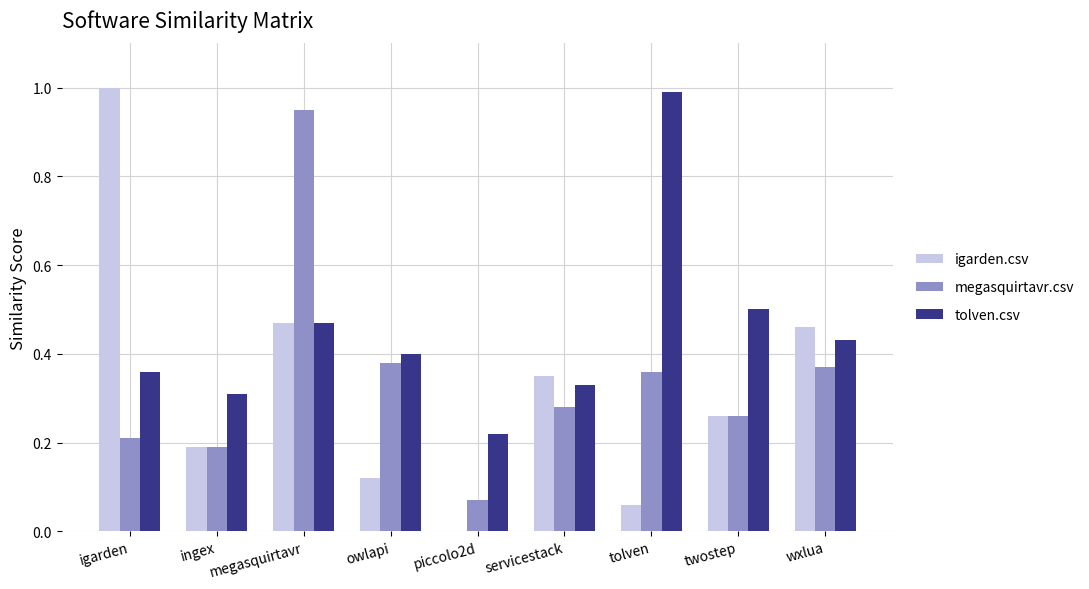

What is the maximum value for igarden.csv?

1.0